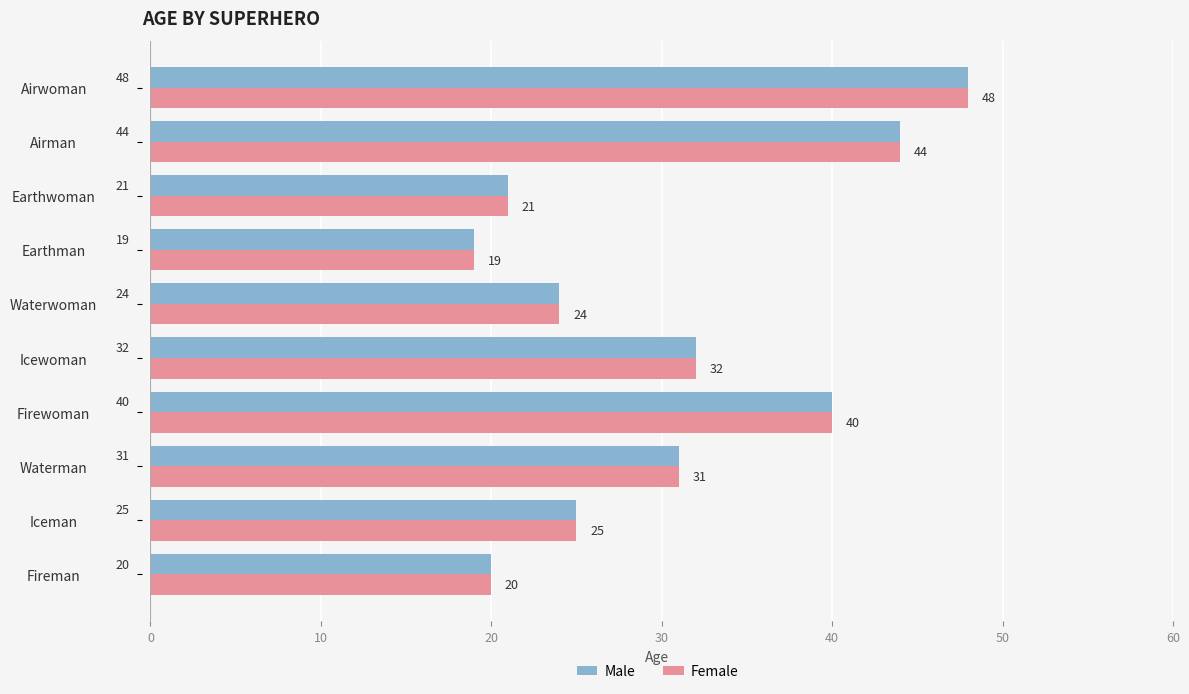

The Female series shows 10 at Airwoman. True or false?

False